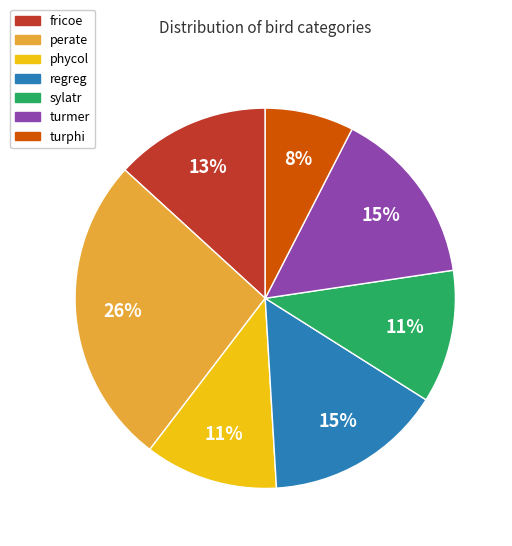

Is there any slice that represents more than half of the pie?

No